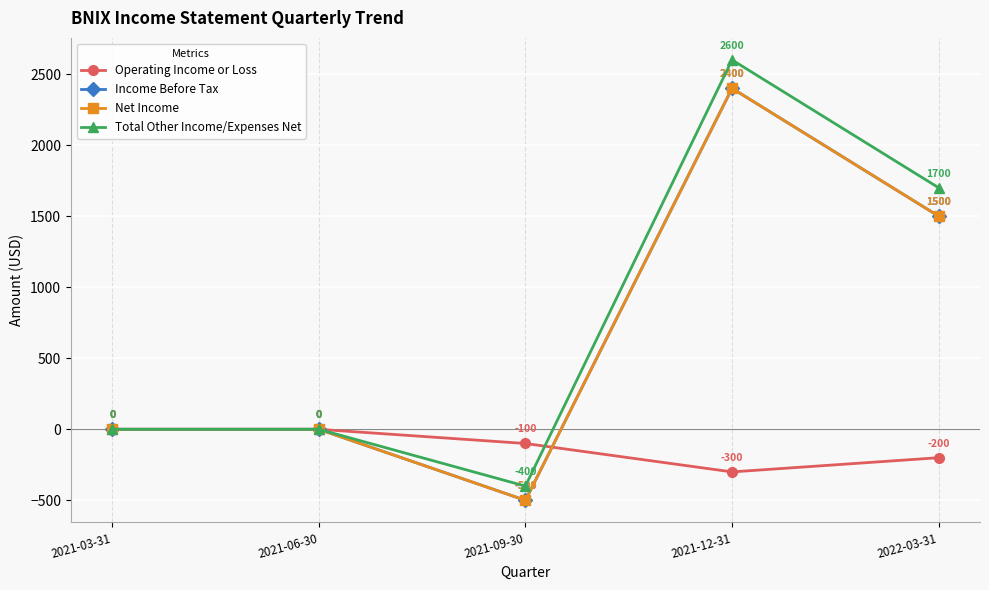

Reading right to left, transcribe all the data shown in this chart.

Operating Income or Loss: 2022-03-31=-200	2021-12-31=-300	2021-09-30=-100	2021-06-30=0	2021-03-31=0
Income Before Tax: 2022-03-31=1500	2021-12-31=2400	2021-09-30=-500	2021-06-30=0	2021-03-31=0
Net Income: 2022-03-31=1500	2021-12-31=2400	2021-09-30=-500	2021-06-30=0	2021-03-31=0
Total Other Income/Expenses Net: 2022-03-31=1700	2021-12-31=2600	2021-09-30=-400	2021-06-30=0	2021-03-31=0